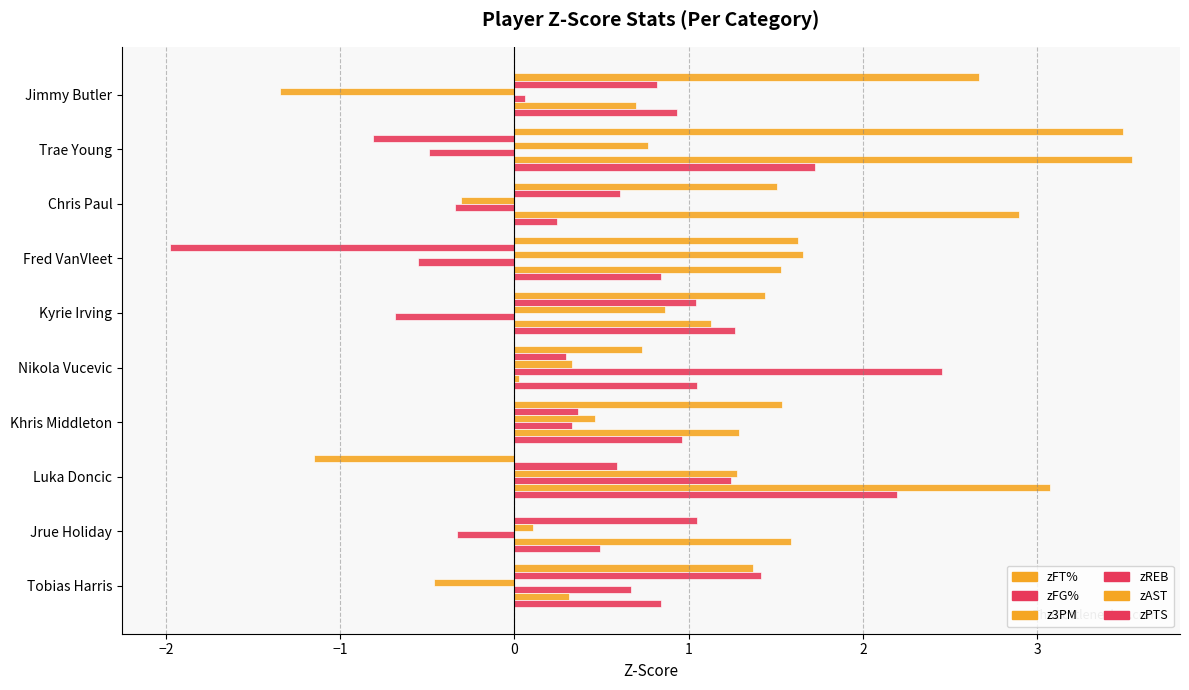

Reading left to right, list all the values displayed in this chart.

zFT%: 2.7	3.5	1.5	1.6	1.4	0.7	1.5	-1.1	-0.0	1.4
zFG%: 0.8	-0.8	0.6	-2.0	1.0	0.3	0.4	0.6	1.0	1.4
z3PM: -1.3	0.8	-0.3	1.7	0.9	0.3	0.5	1.3	0.1	-0.5
zREB: 0.1	-0.5	-0.3	-0.6	-0.7	2.5	0.3	1.2	-0.3	0.7
zAST: 0.7	3.5	2.9	1.5	1.1	0.0	1.3	3.1	1.6	0.3
zPTS: 0.9	1.7	0.2	0.8	1.3	1.0	1.0	2.2	0.5	0.8